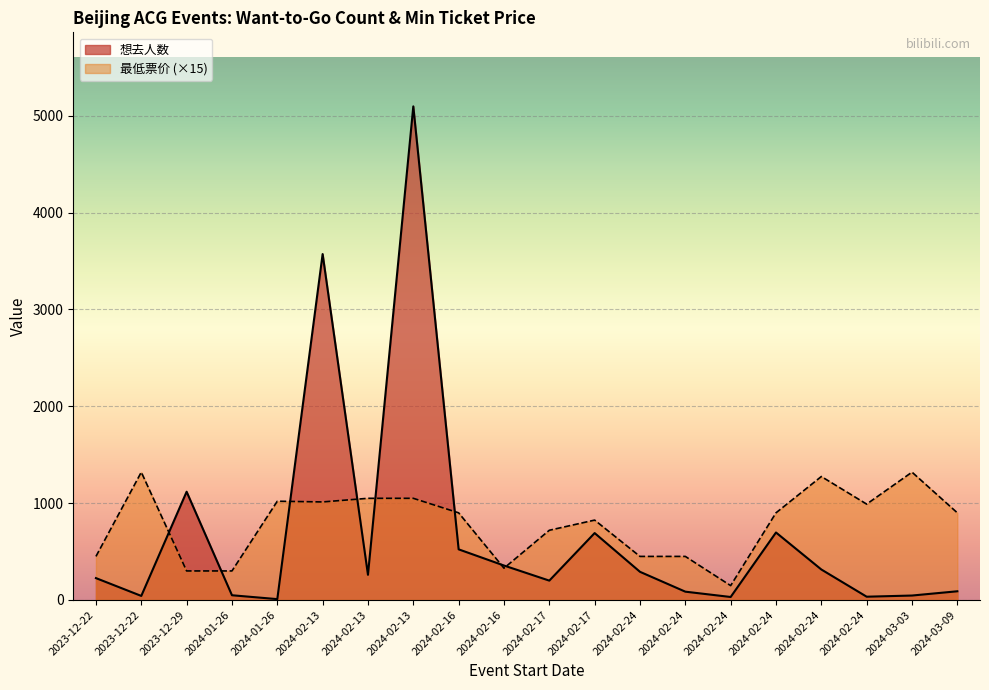

Reading left to right, list all the values displayed in this chart.

想去人数: 226.0	42.0	1118.0	49.0	9.0	3572.0	260.0	5097.0	523.0	356.0	200.0	691.0	291.0	86.0	31.0	697.0	315.0	34.0	46.0	90.0
最低票价: 450.0	1320.0	300.0	300.0	1020.0	1012.5	1050.0	1050.0	900.0	328.5	720.0	825.0	450.0	450.0	148.5	900.0	1275.0	990.0	1320.0	900.0